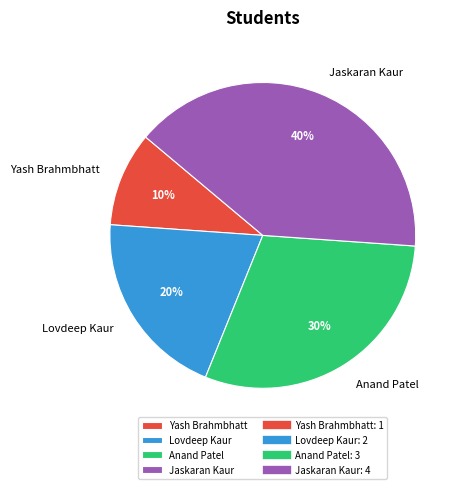

To the nearest percent, what portion does Yash Brahmbhatt represent?

10%